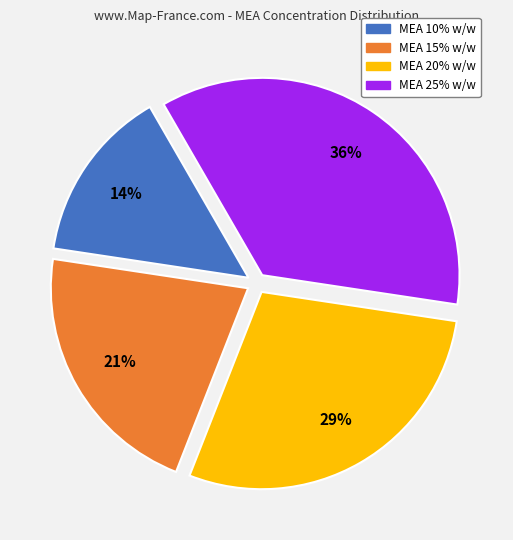

What is the smallest slice in the pie chart?

MEA 10% w/w